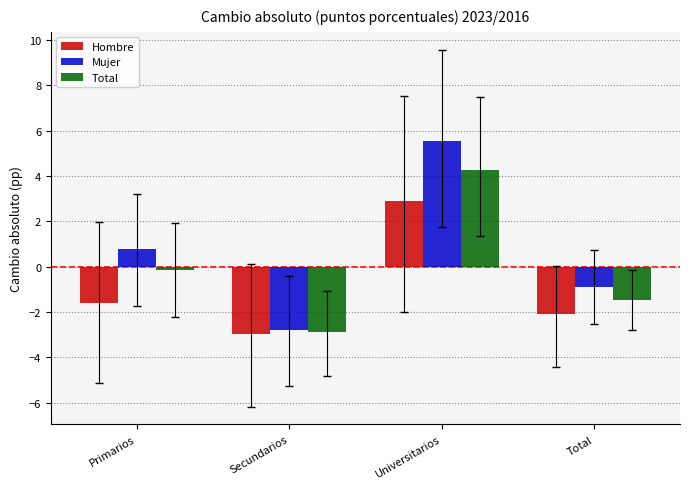

What is the difference between the Total values at Total and Secundarios?

1.4